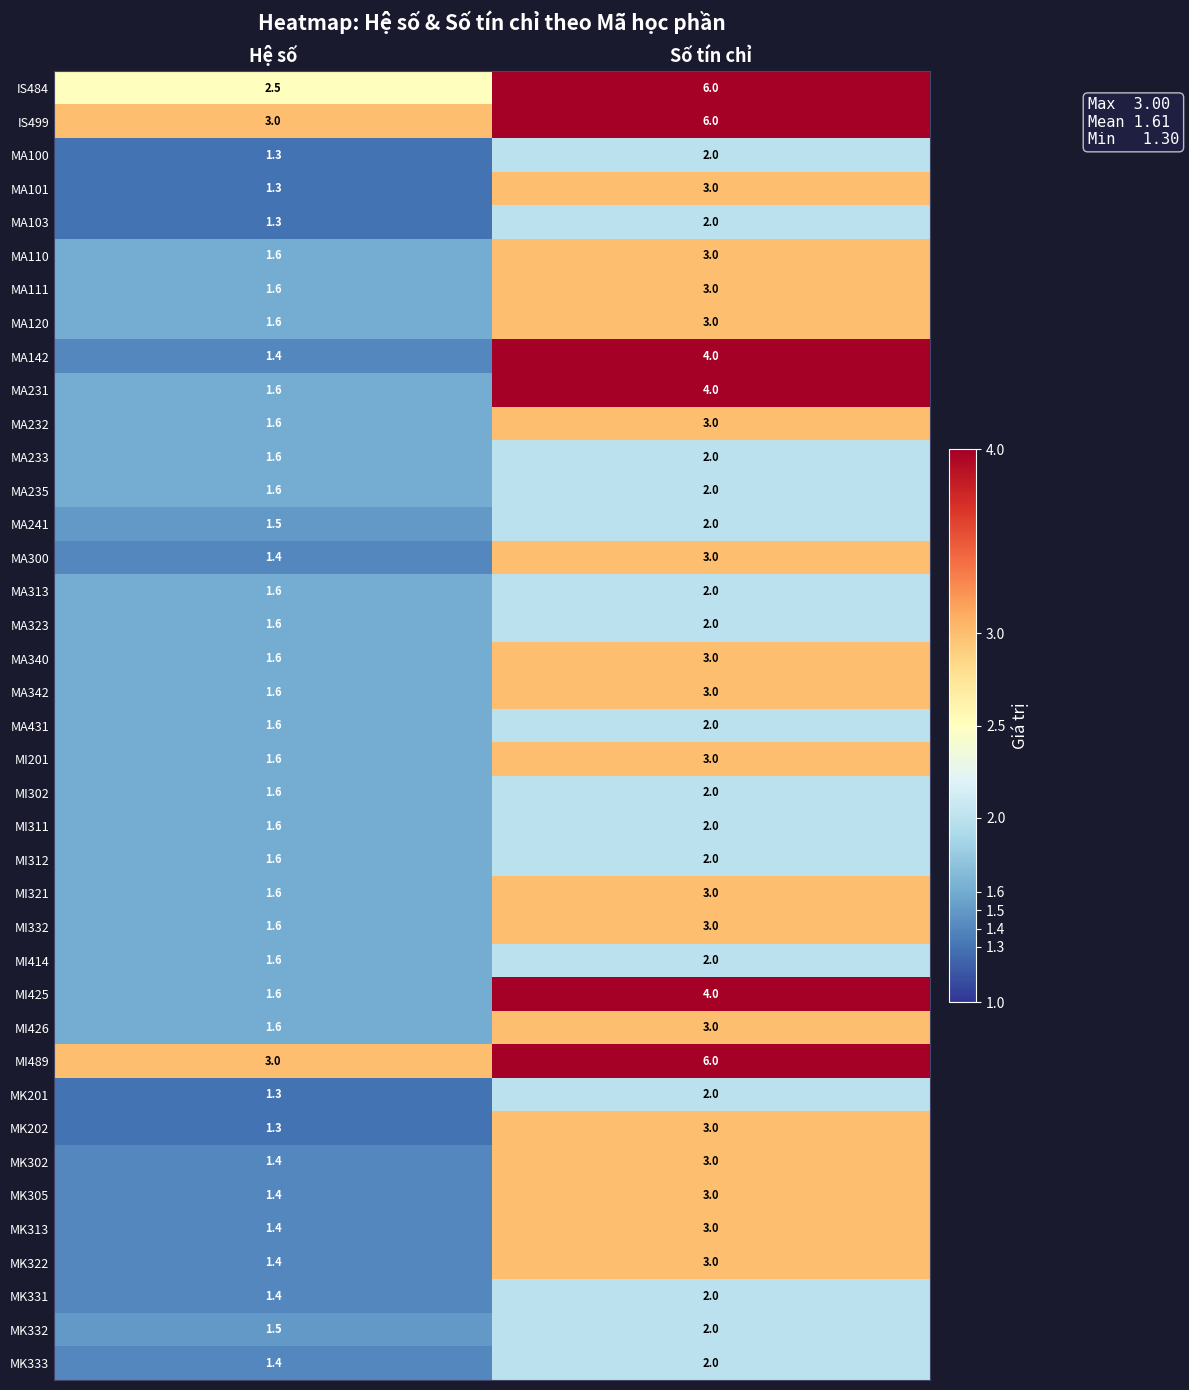

Is the value of MA241 at Hệ số greater than the value of MA120 at Hệ số?

No